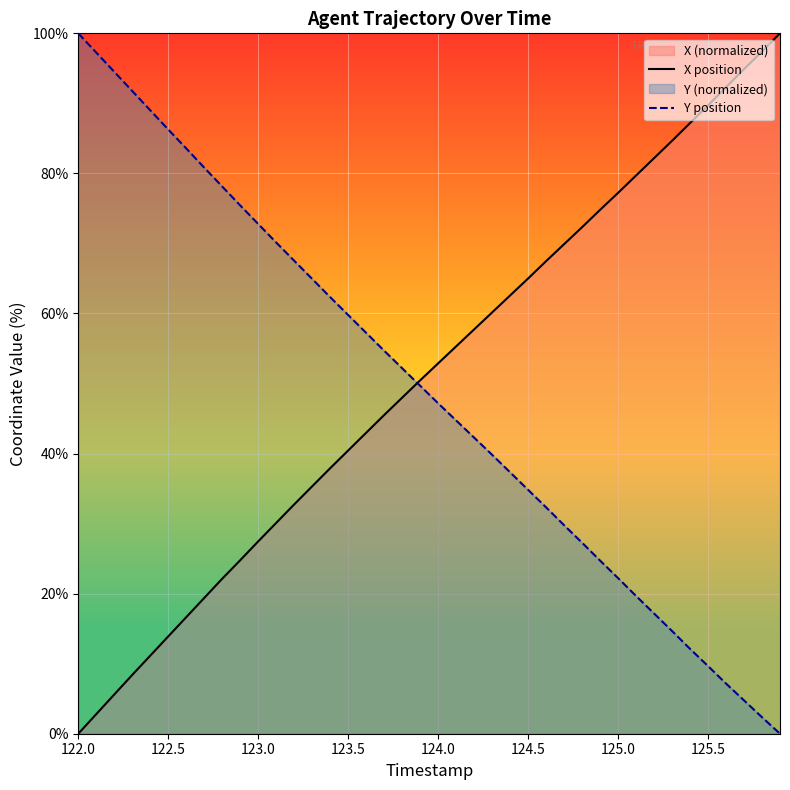

Which series has the largest total across all categories?

X position